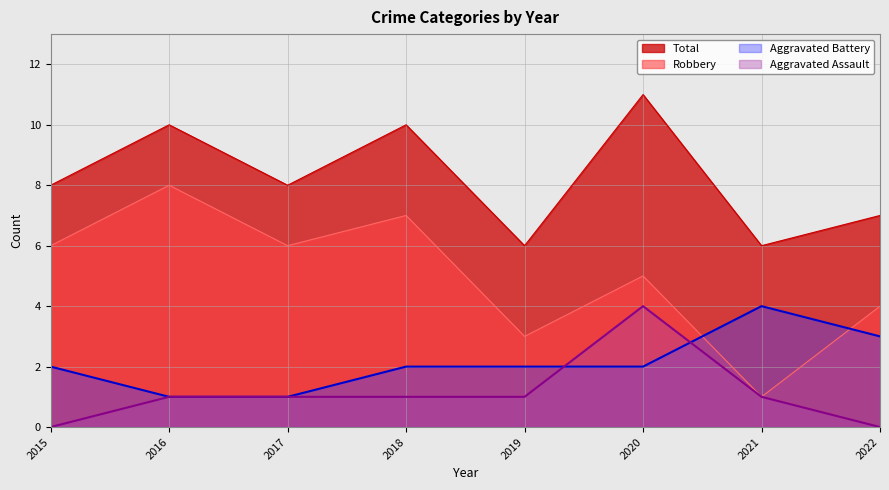

What are all the series names shown in the legend?

Total, Robbery, Aggravated Battery, Aggravated Assault